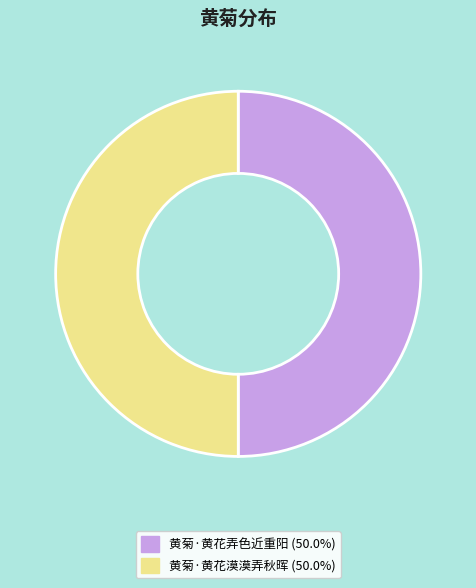

Count the number of slices in the pie.

2